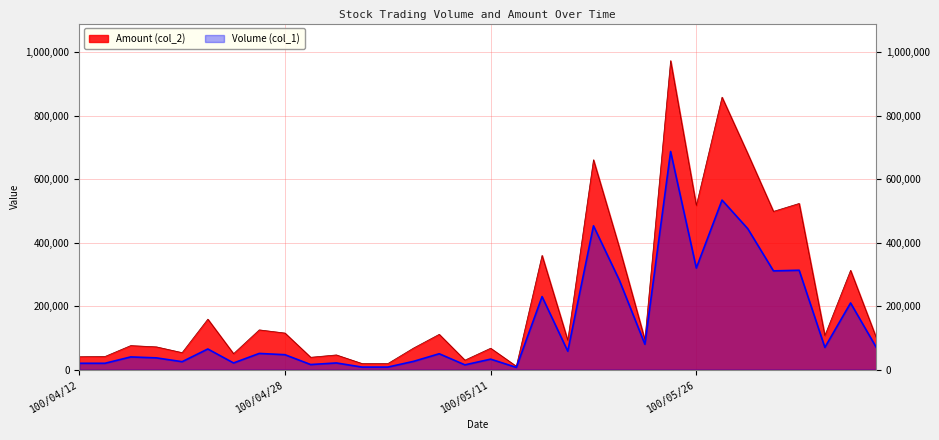

True or false: Amount (col_2) has a value of 67440 at 100/05/11.

True